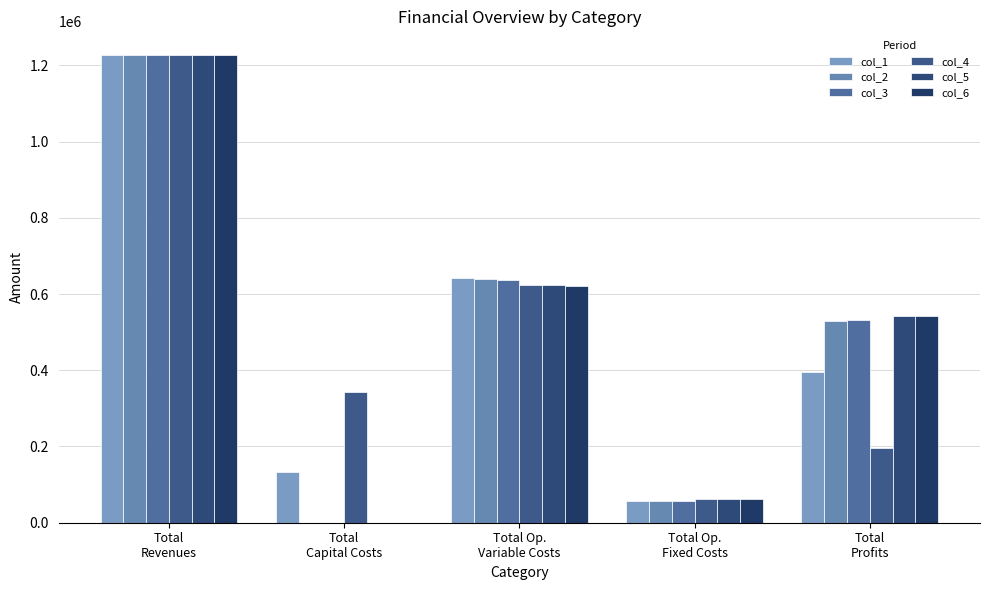

What are all the series names shown in the legend?

col_1, col_2, col_3, col_4, col_5, col_6